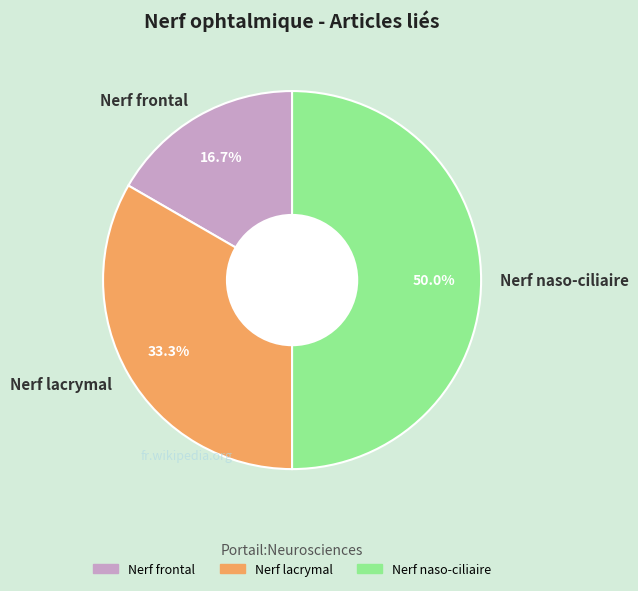

Is it true that Nerf naso-ciliaire is 37% of the pie?

False